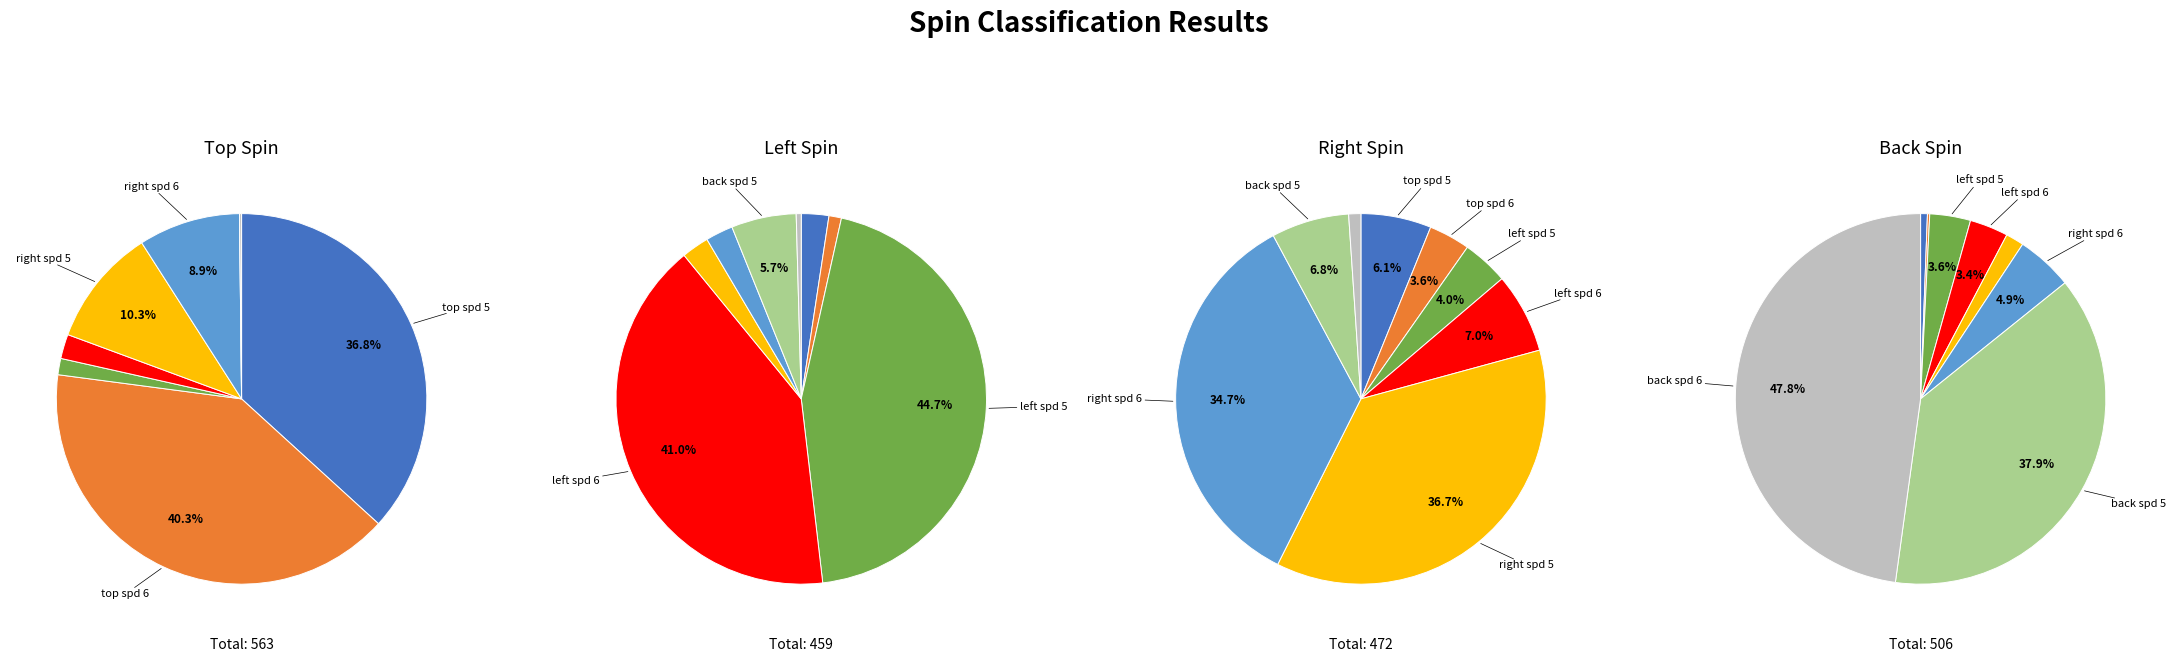

How many segments does this pie chart have?

8